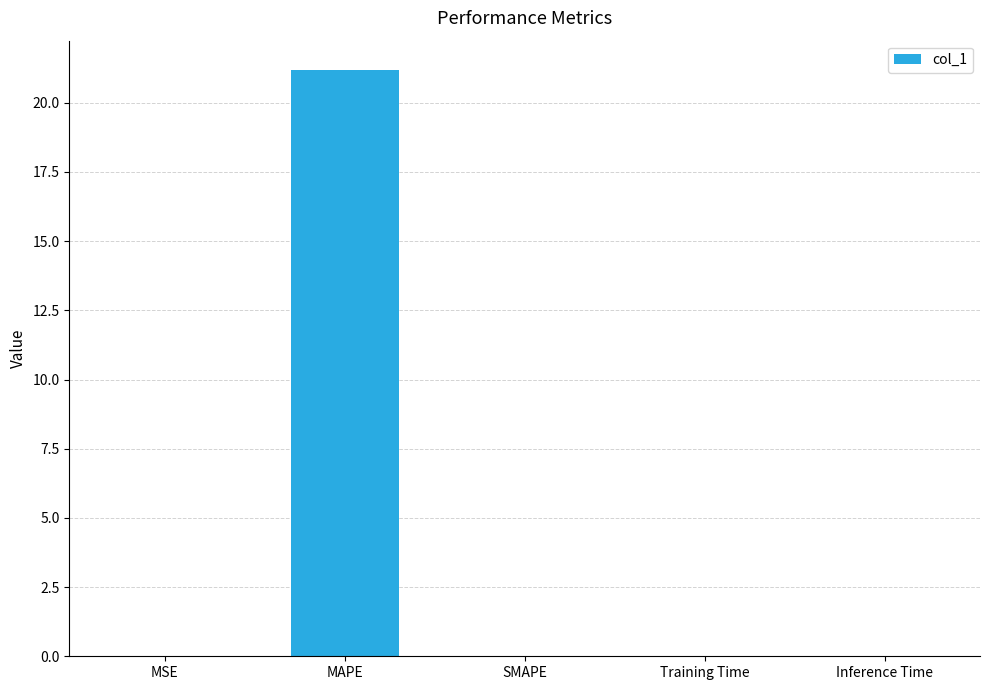

Is it true that the value at MSE is 0.0?

True